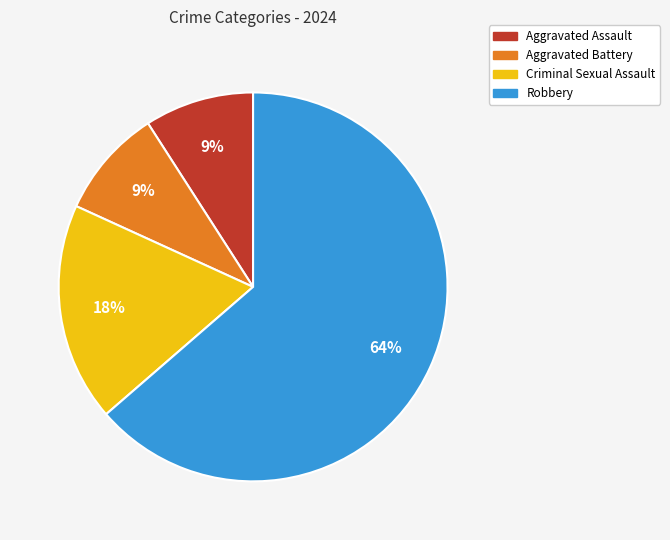

To the nearest percent, what is the average slice percentage?

25%